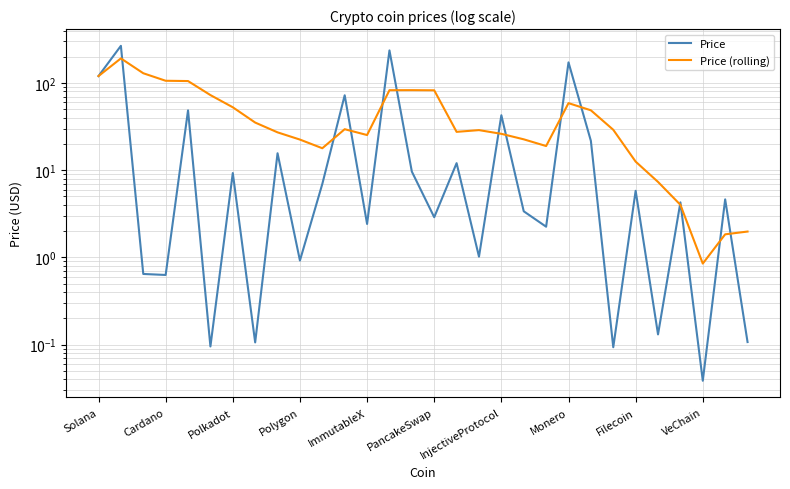

In Price (rolling), how many points are lower than both neighbors (excluding endpoints)?

5